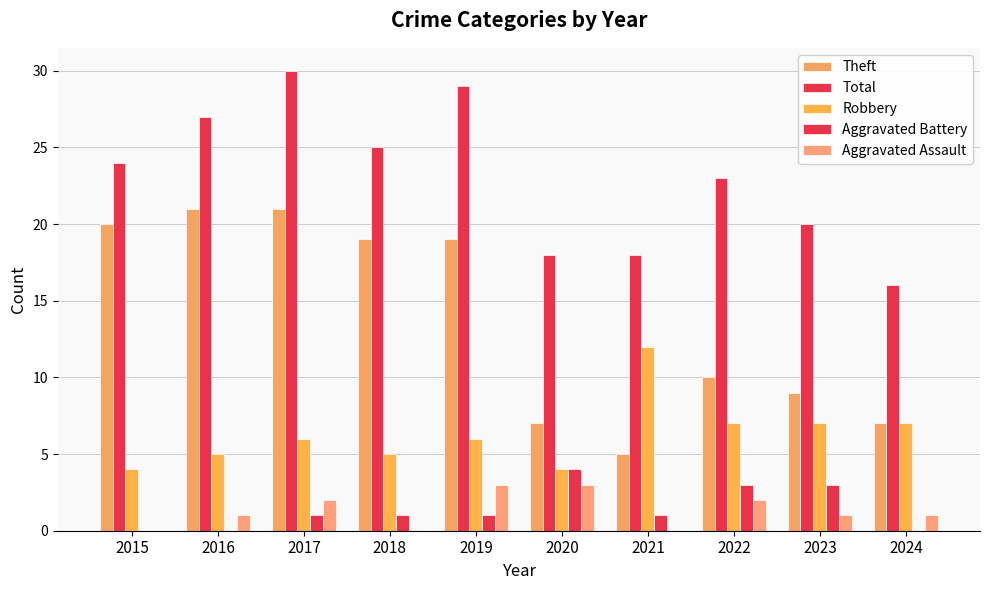

Reading left to right, what are all the values shown in this chart?

Theft: 2015=20	2016=21	2017=21	2018=19	2019=19	2020=7	2021=5	2022=10	2023=9	2024=7
Total: 2015=24	2016=27	2017=30	2018=25	2019=29	2020=18	2021=18	2022=23	2023=20	2024=16
Robbery: 2015=4	2016=5	2017=6	2018=5	2019=6	2020=4	2021=12	2022=7	2023=7	2024=7
Aggravated Battery: 2015=0	2016=0	2017=1	2018=1	2019=1	2020=4	2021=1	2022=3	2023=3	2024=0
Aggravated Assault: 2015=0	2016=1	2017=2	2018=0	2019=3	2020=3	2021=0	2022=2	2023=1	2024=1